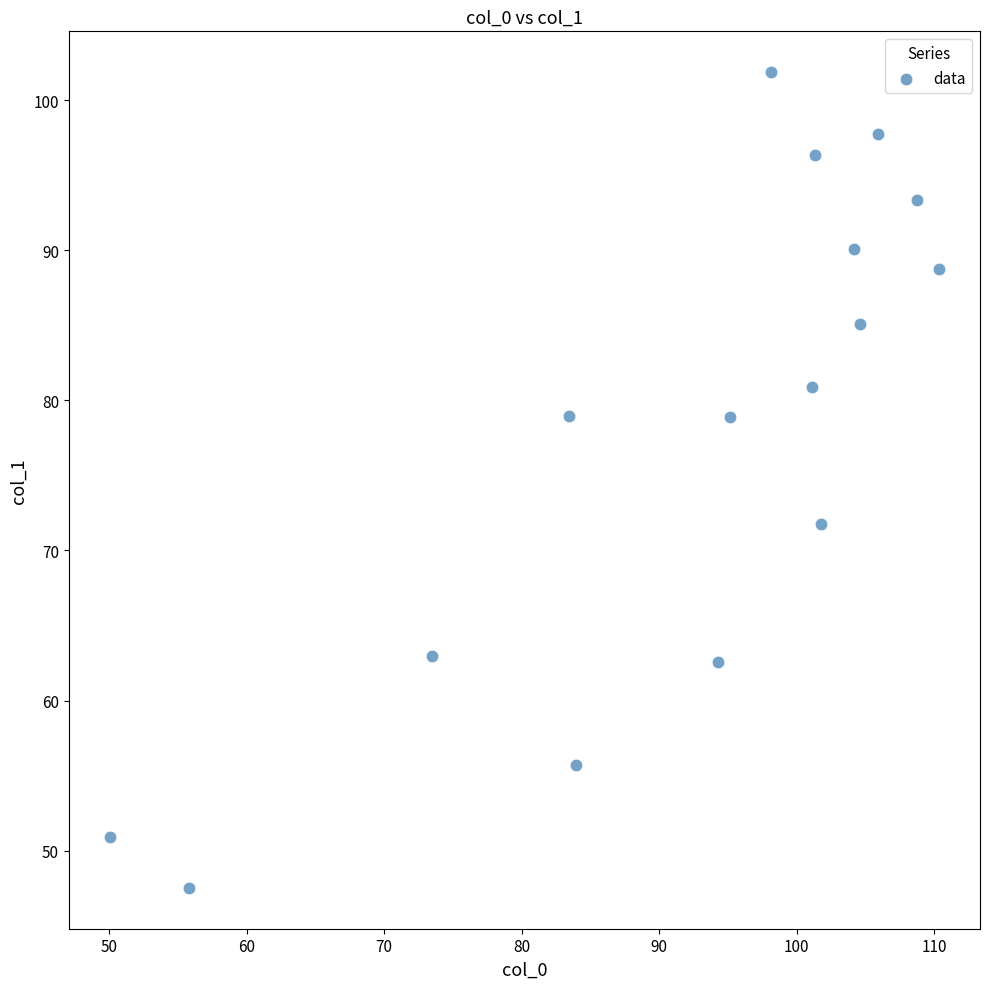

What is the range of Y values (max minus min)?

54.4